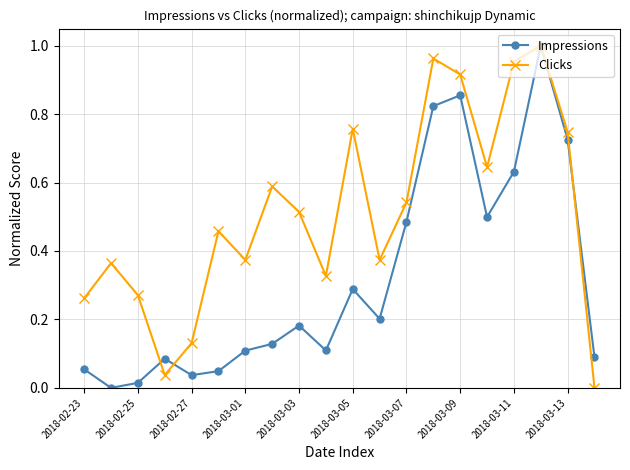

List the series in order of their overall mean, highest first.

Clicks, Impressions